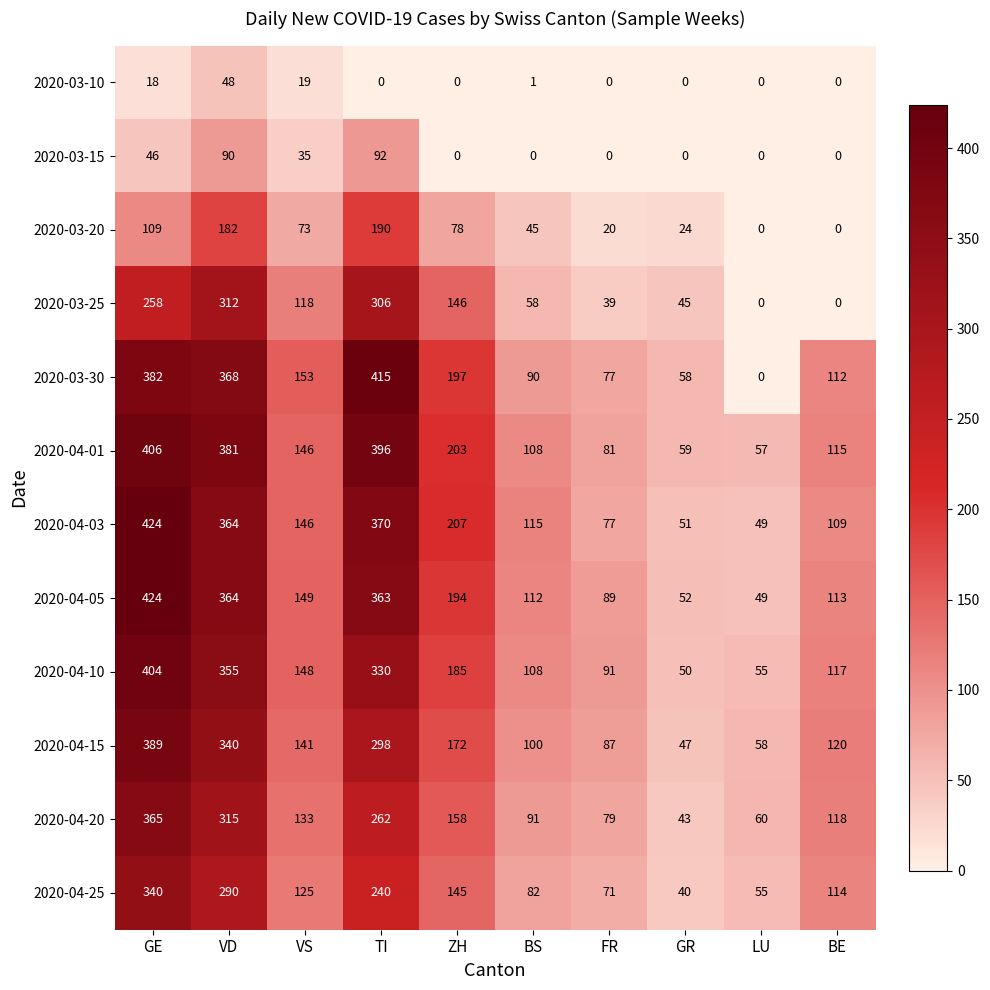

Count the number of data series in this chart.

12